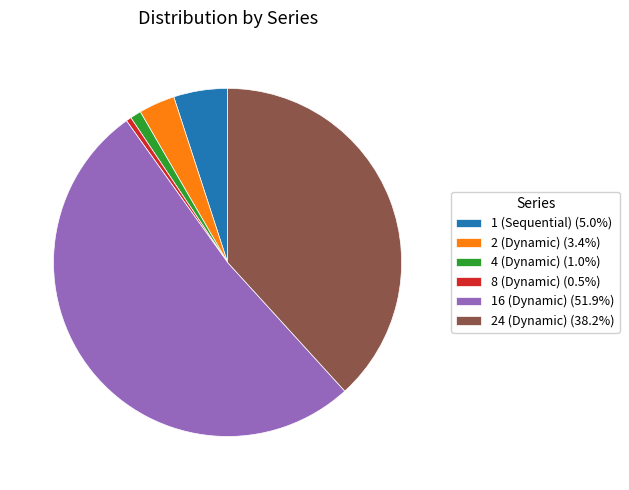

Is 2 (Dynamic) (3.4%) the majority of the pie?

No